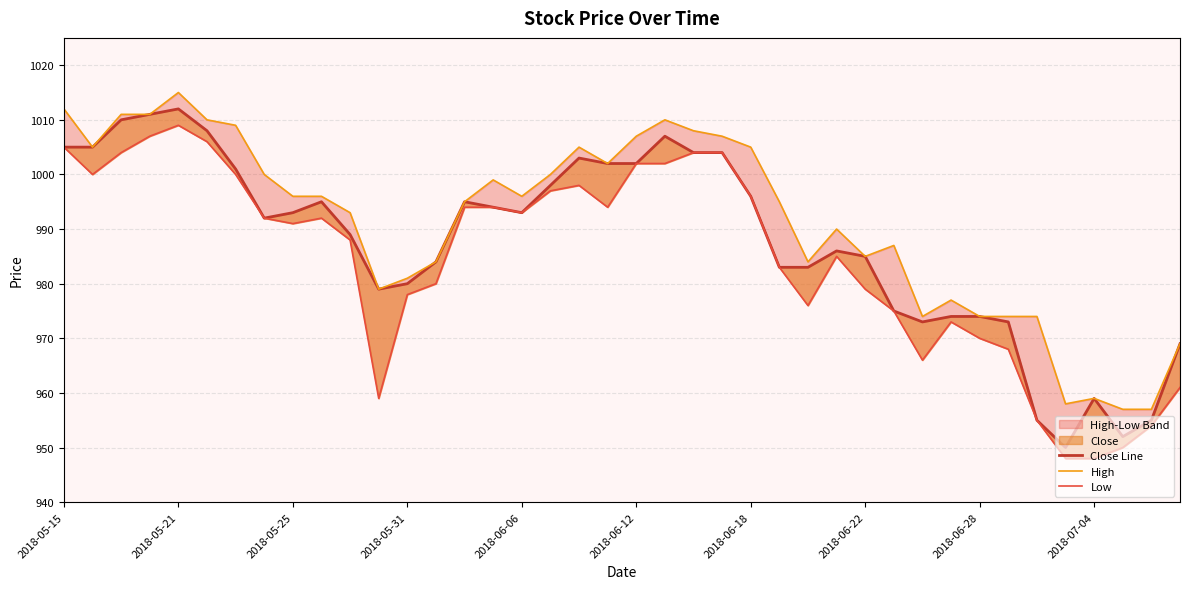

True or false: High and Close Line cross at least once.

False